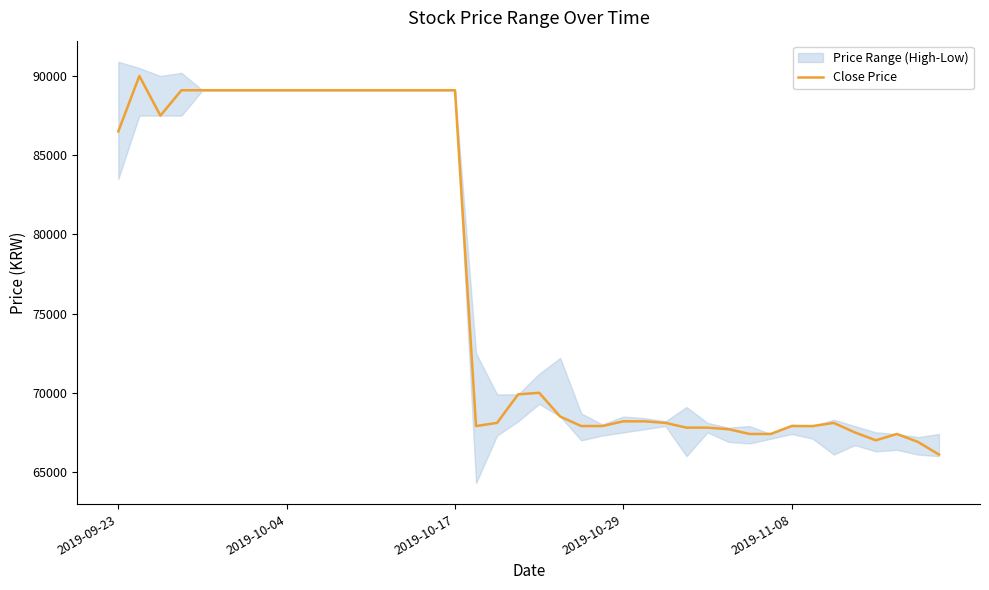

What is the highest value of the Close Price series?

90000